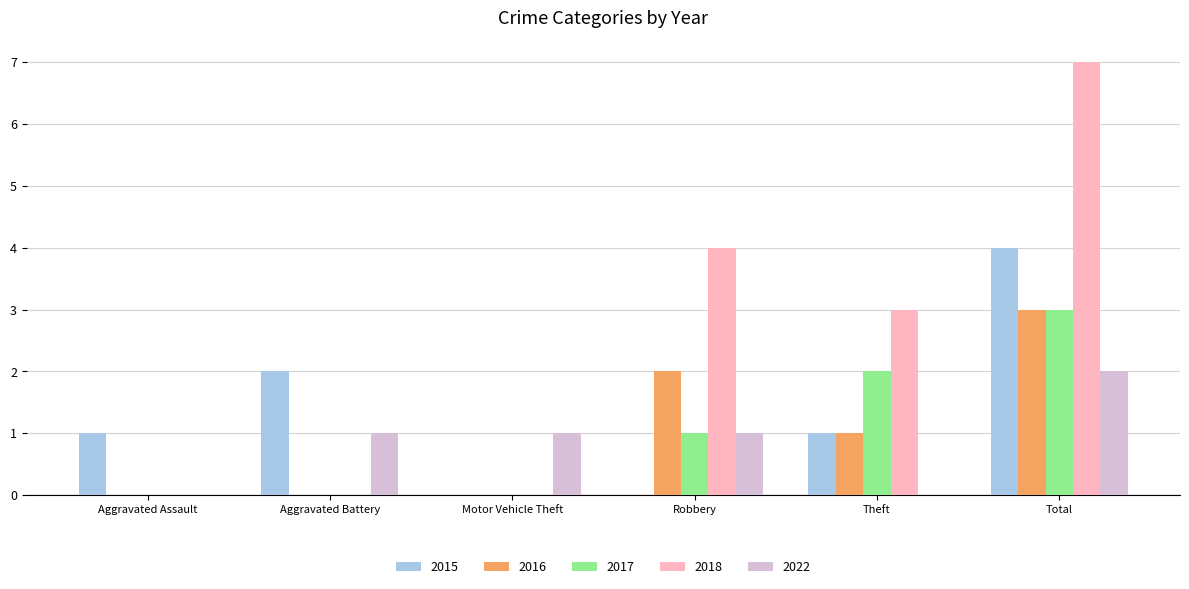

How many series are shown in this chart?

5